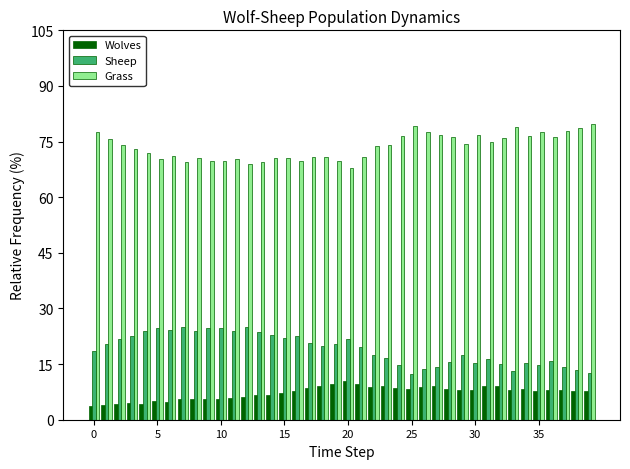

What is the smallest value displayed?

3.7